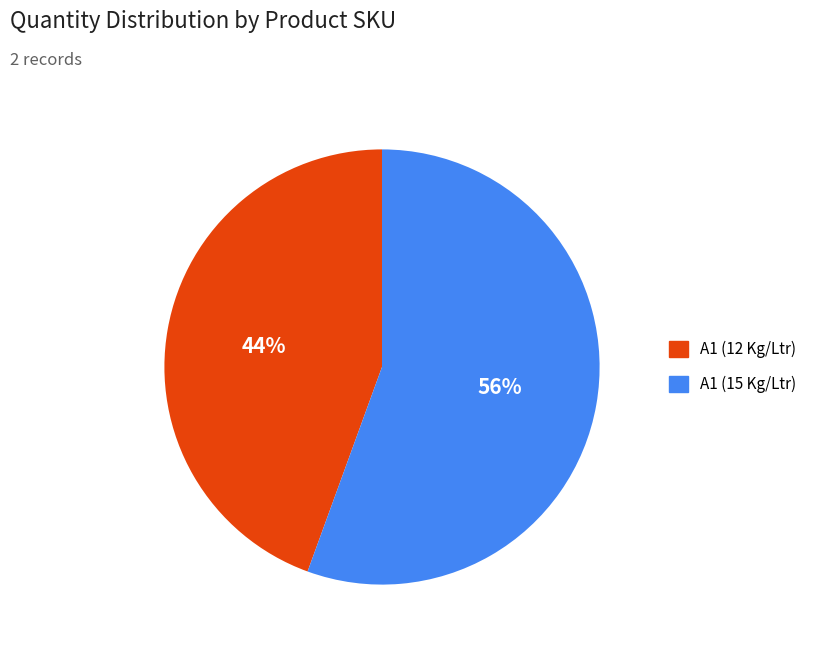

Which category has the smallest portion of the pie?

A1 (12 Kg/Ltr)